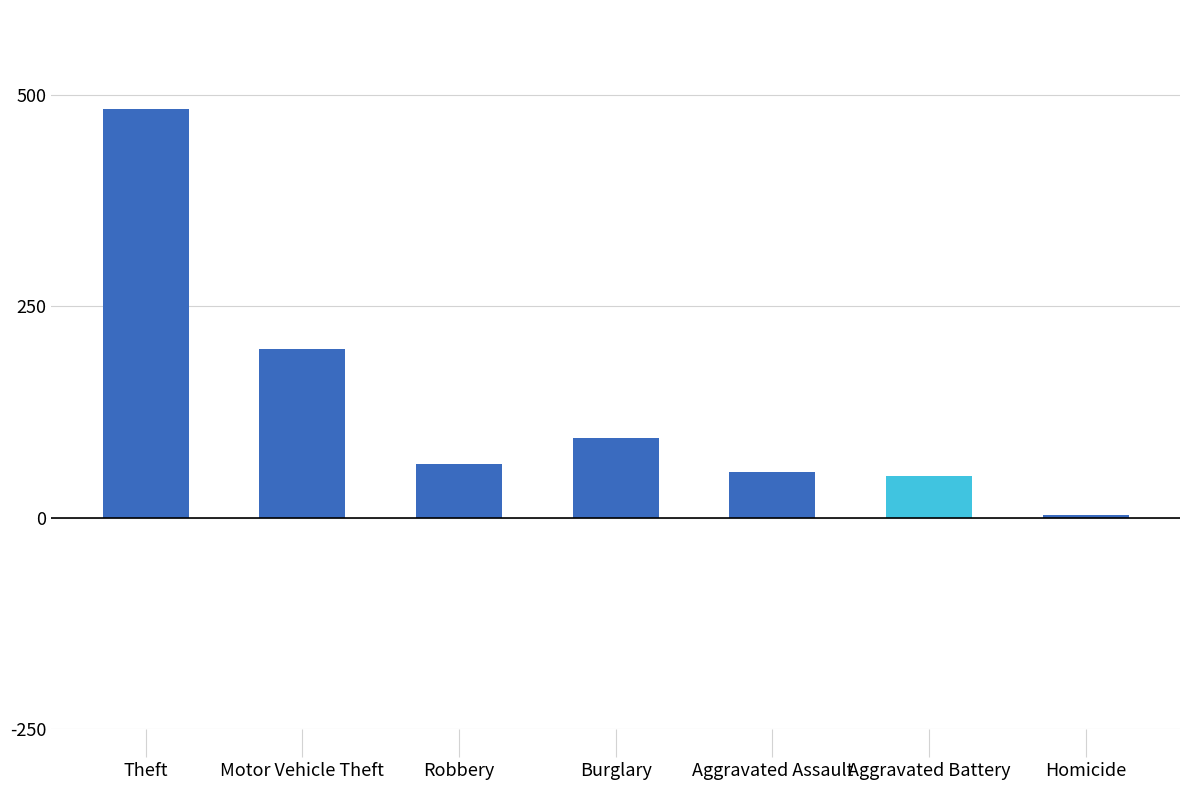

What is the difference between the values at Aggravated Battery and Motor Vehicle Theft?

150